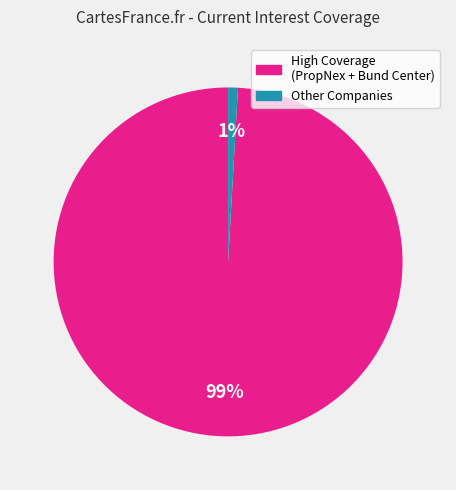

To the nearest percent, what is the average slice percentage?

50%